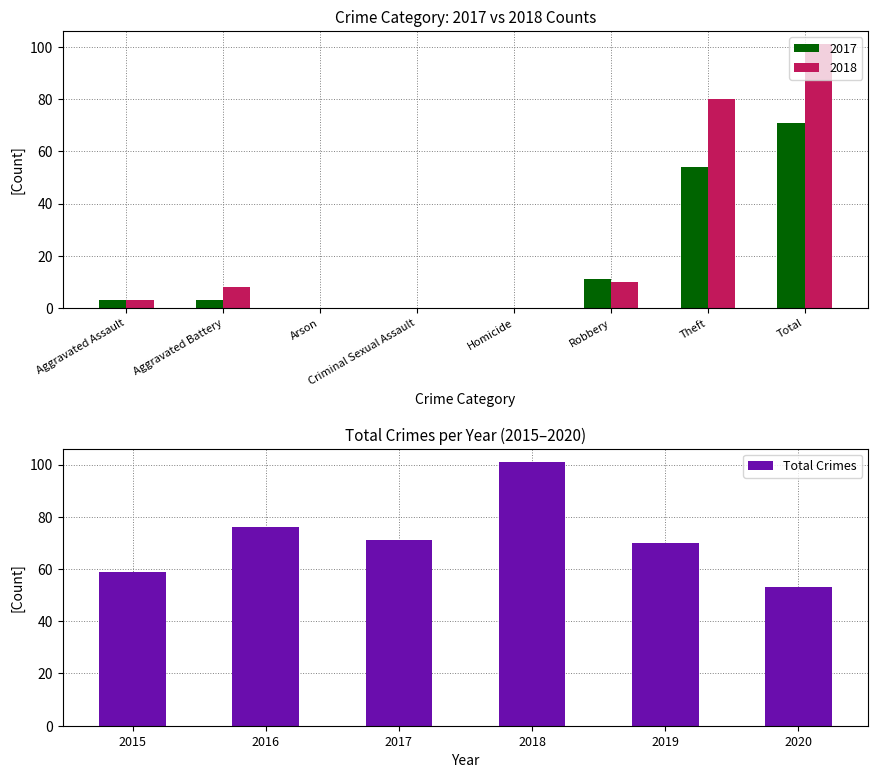

Count the values in the range 59 to 76.

4